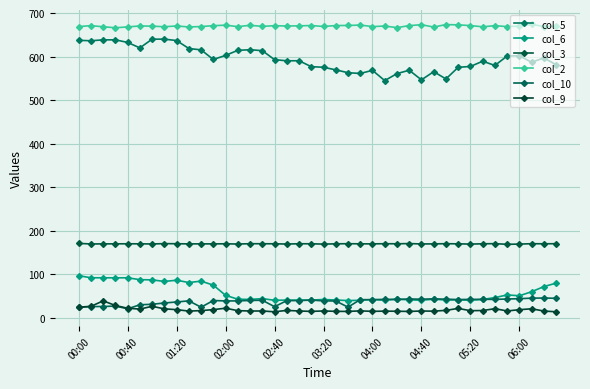

What is the difference between the maximum and minimum values in the col_2 series?

7.7